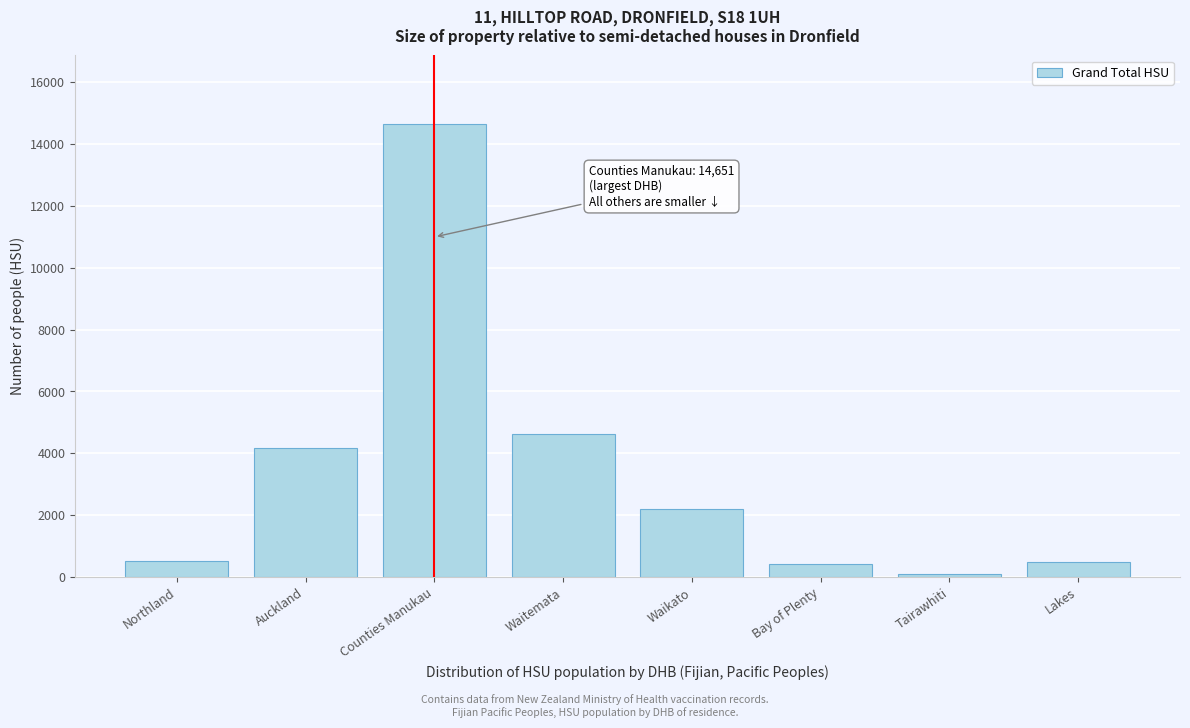

What is the label of the 4th bar from the right?

Waikato